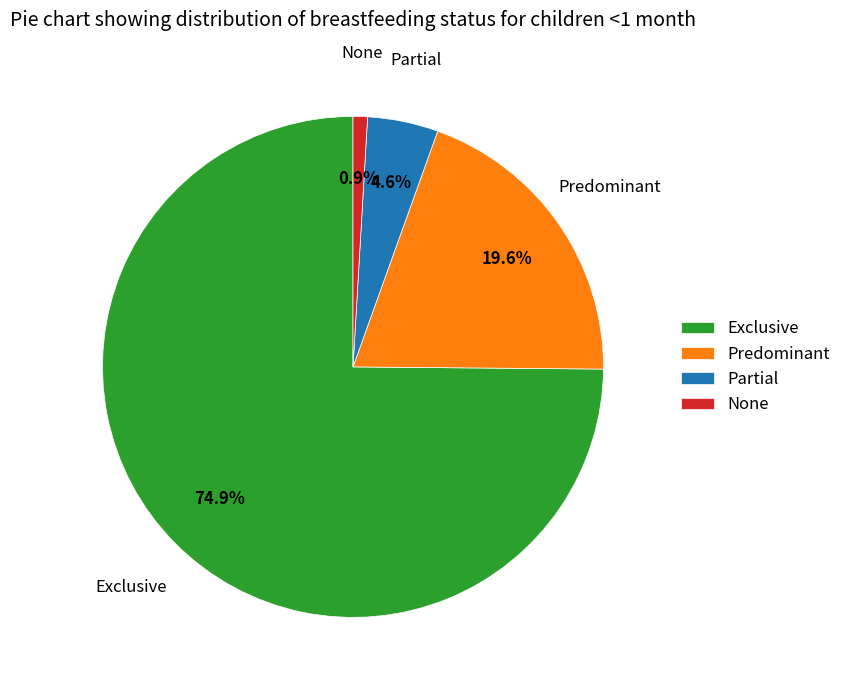

Combined, what portion of the pie is Predominant and Partial?

24.2%